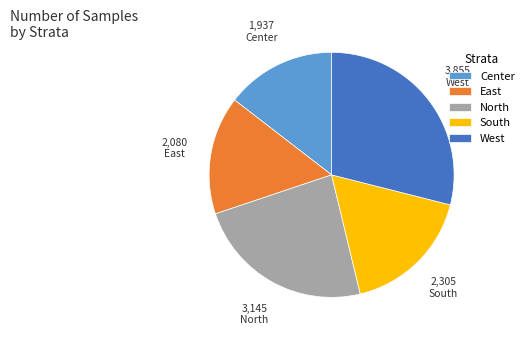

The Center slice represents 21% of the pie. True or false?

False